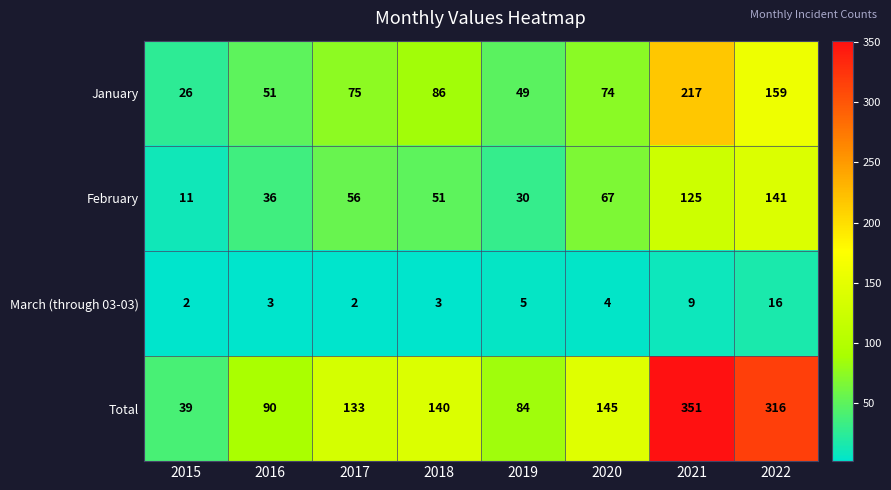

At which label is February closest to 76?

2020